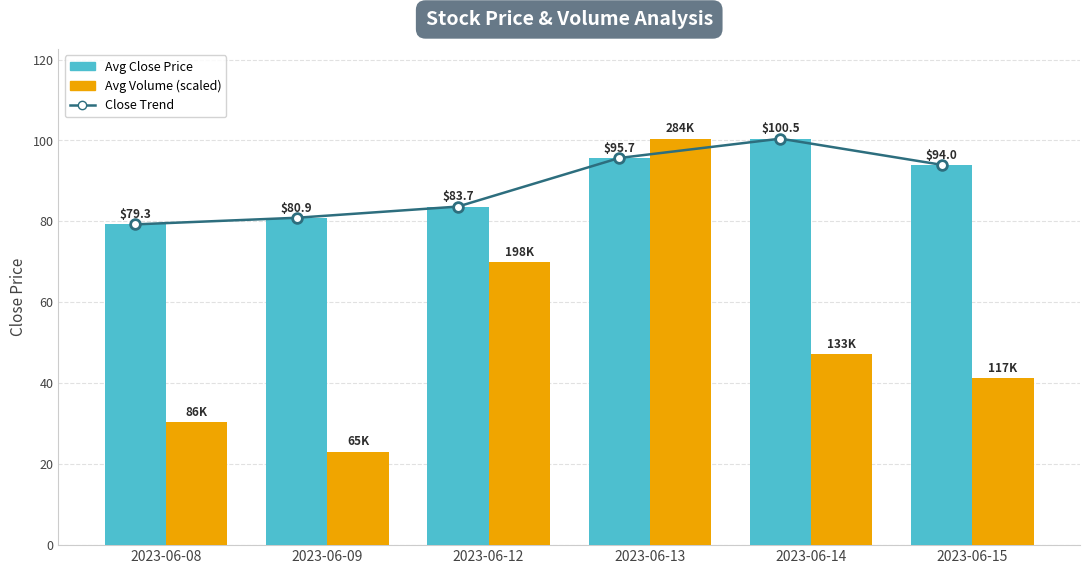

The value of Close Trend at 2023-06-09 is 42.7. True or false?

False